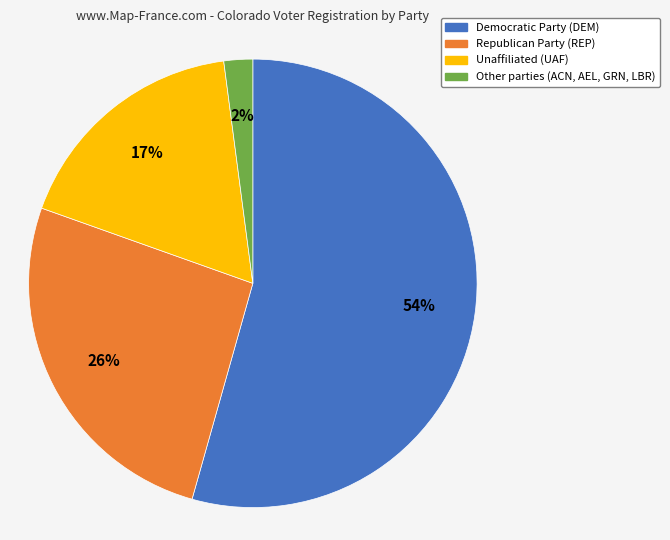

How many segments does this pie chart have?

4